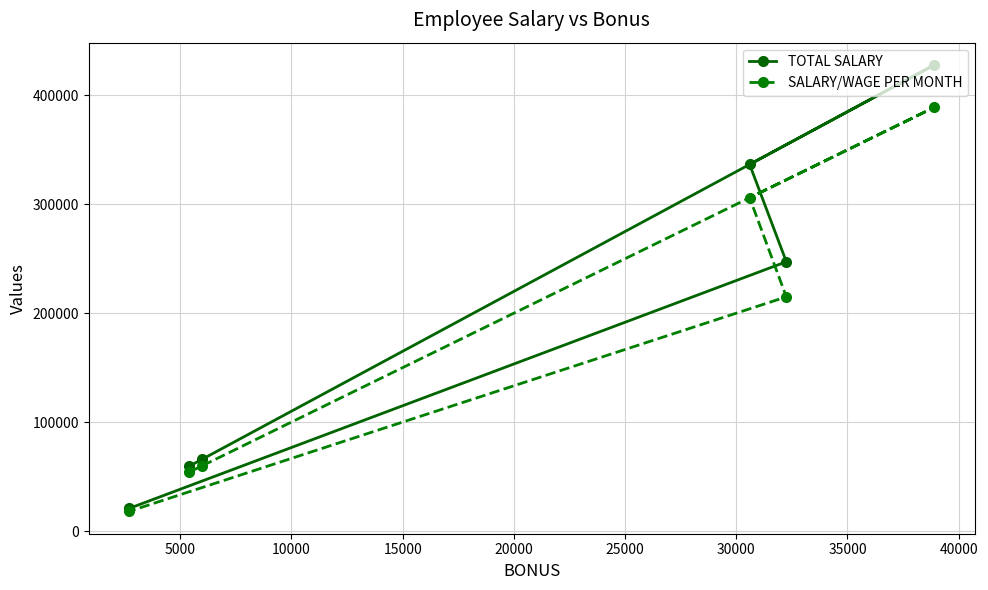

How many data points in TOTAL SALARY are above 247250?

2